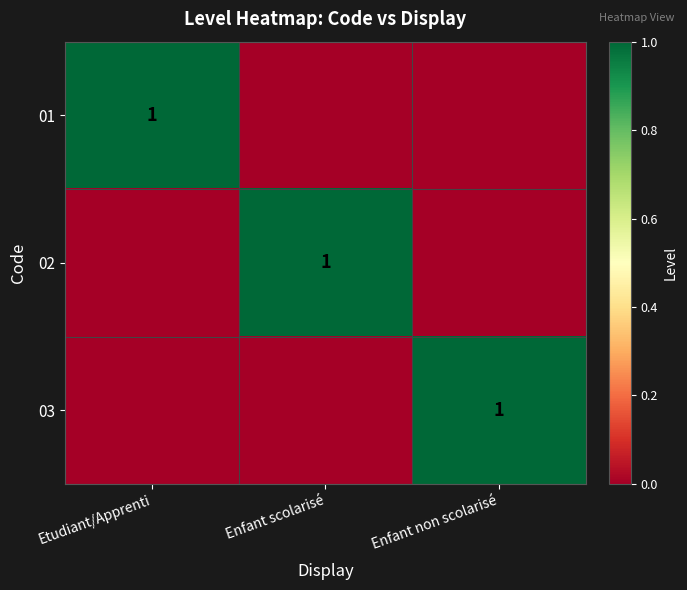

The value of 01 at Etudiant/Apprenti is 1. True or false?

True